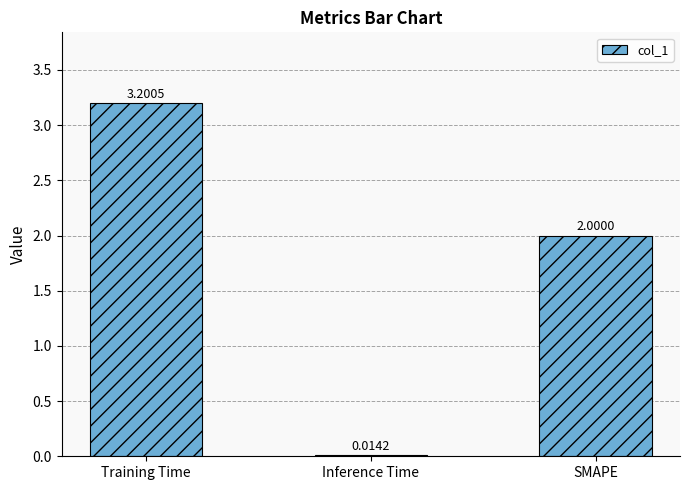

Does the chart contain stacked bars?

No